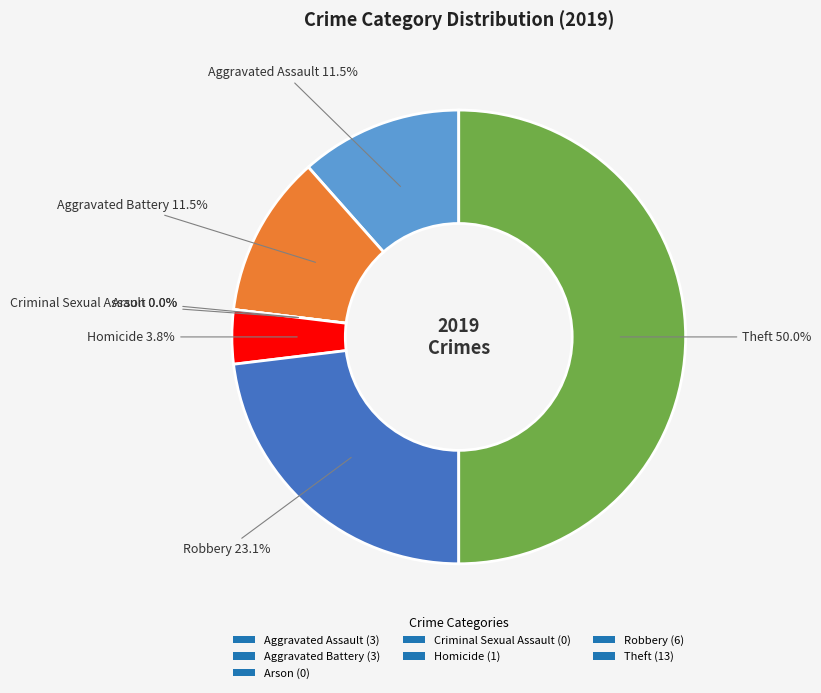

To the nearest percent, what percentage of the pie is Aggravated Assault?

12%